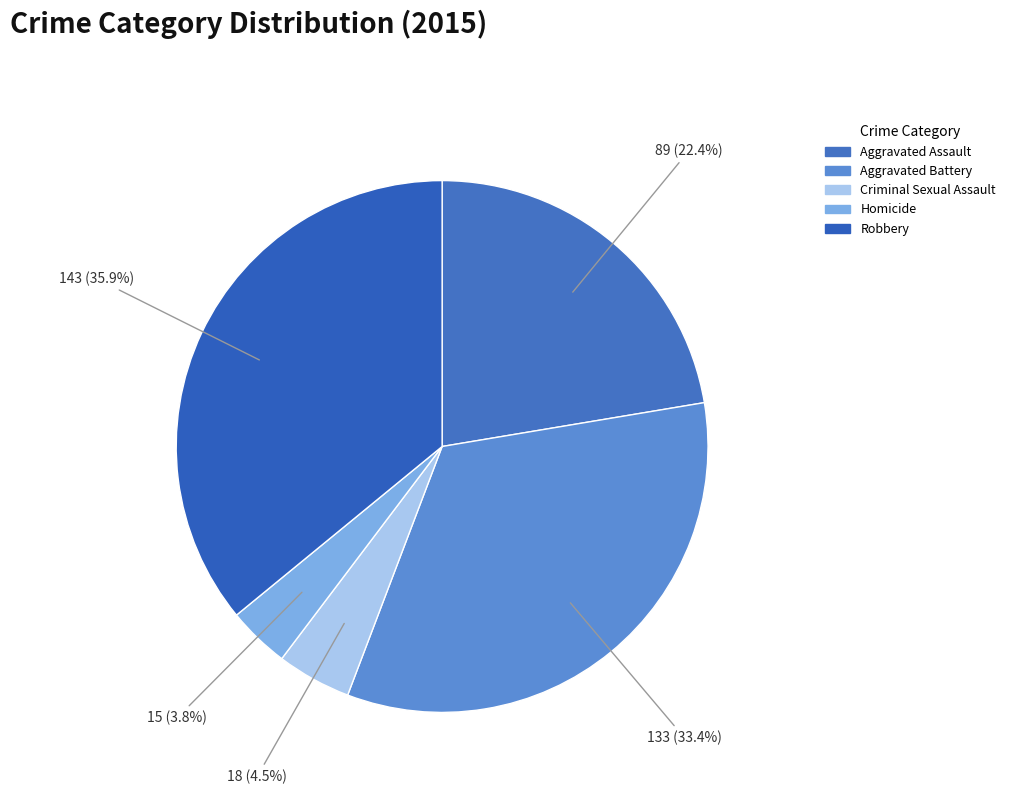

How much of the chart is everything except Aggravated Battery?

66.6%